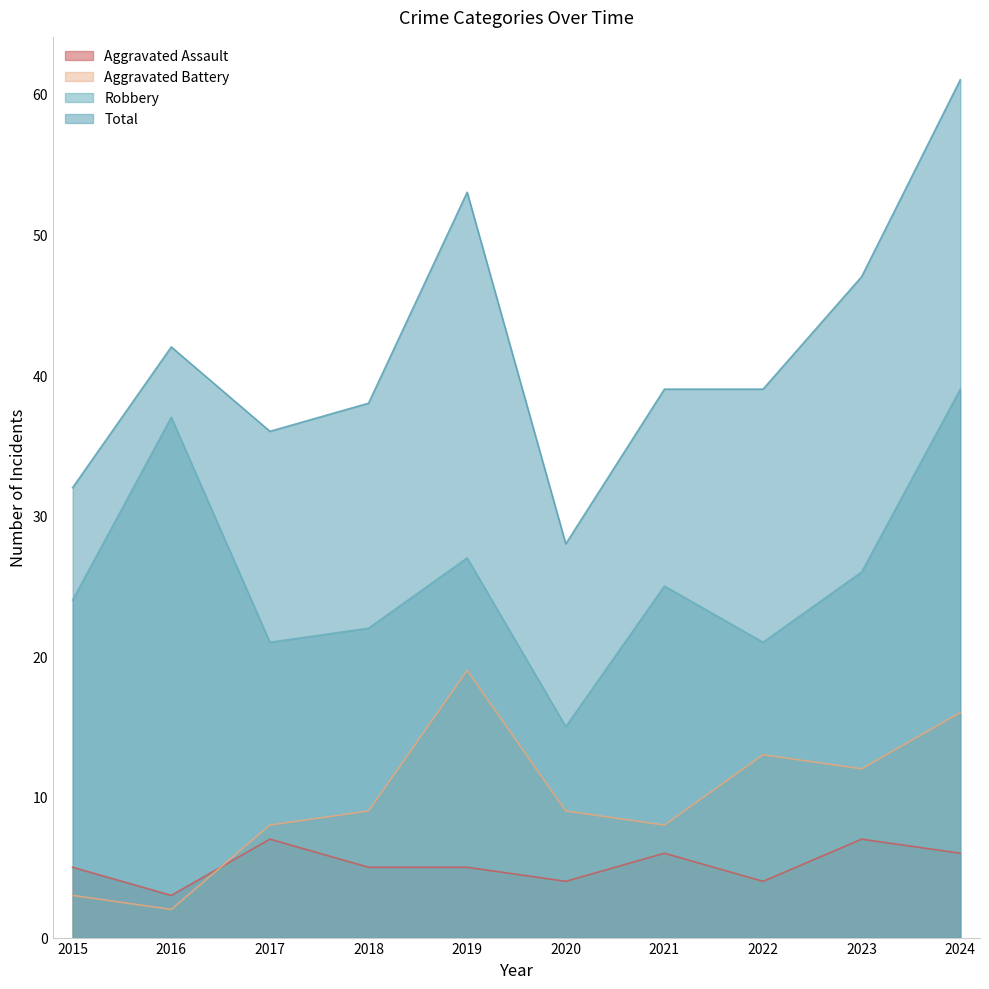

Reading left to right, extract all data points from this chart.

Aggravated Assault: 5	3	7	5	5	4	6	4	7	6
Aggravated Battery: 3	2	8	9	19	9	8	13	12	16
Robbery: 24	37	21	22	27	15	25	21	26	39
Total: 32	42	36	38	53	28	39	39	47	61